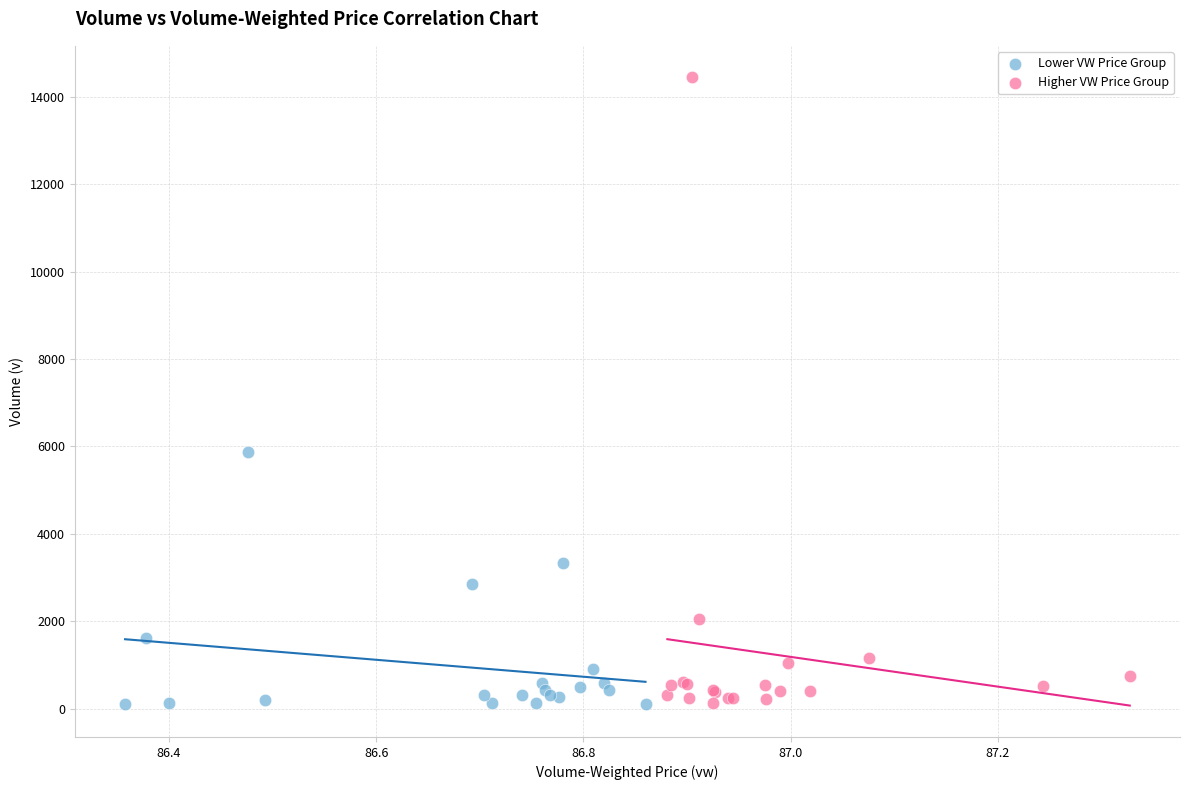

Which series reaches the maximum Y coordinate?

Higher VW Price Group